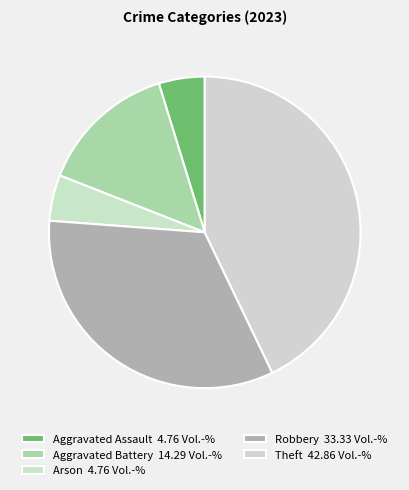

The Aggravated Battery slice represents 14% of the pie. True or false?

True